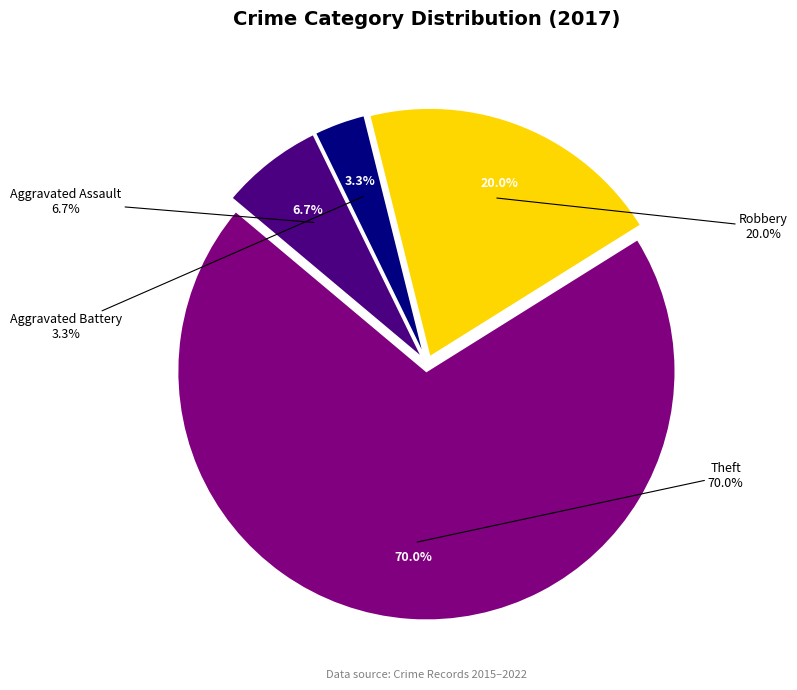

To the nearest percent, what percentage of the pie is Robbery?

20%